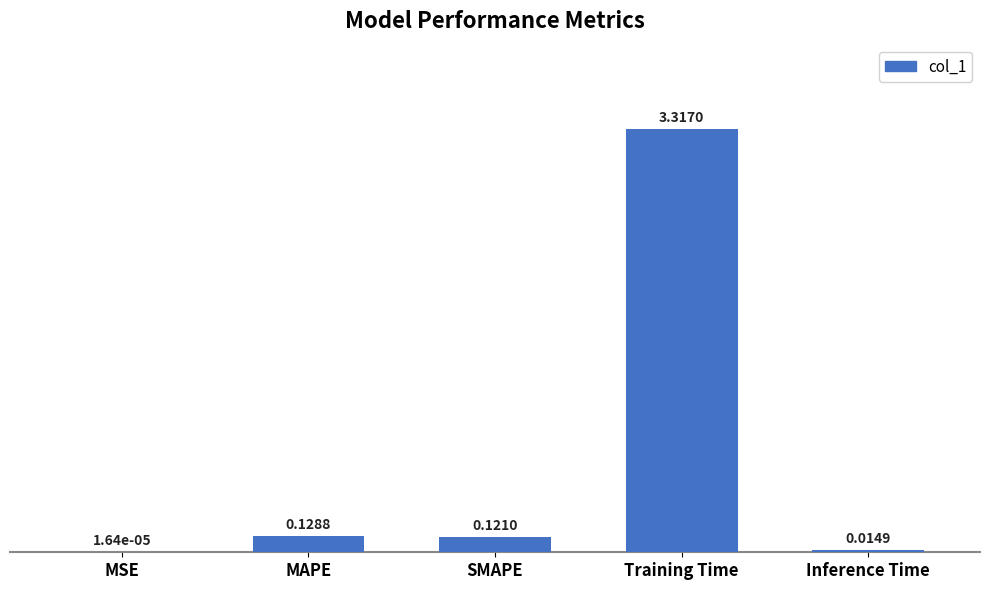

What is the change in value from Training Time to Inference Time?

-3.3